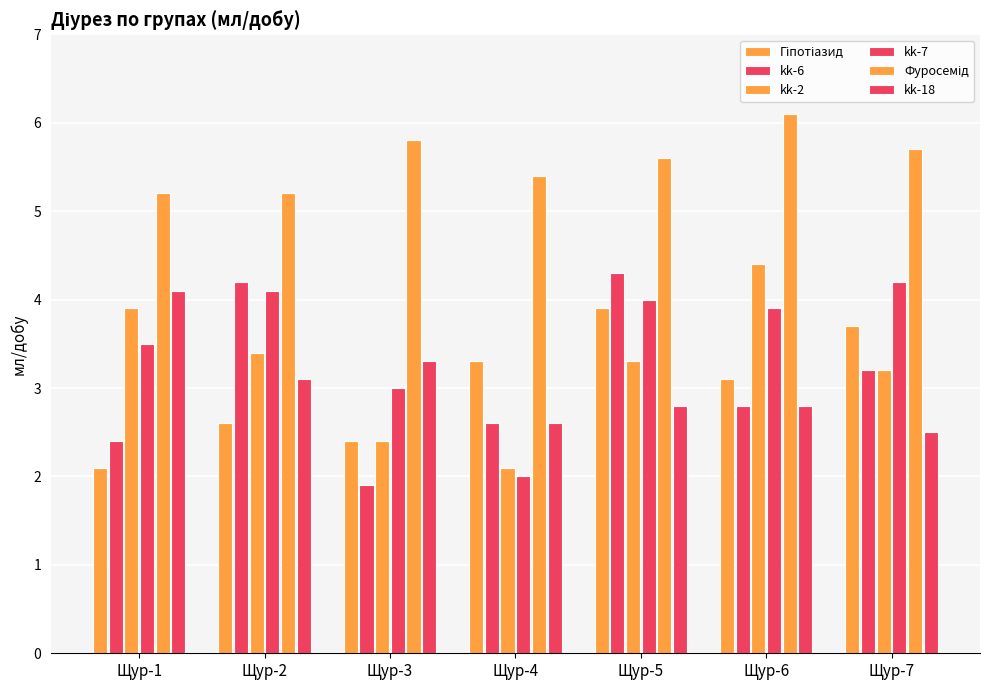

Between Щур-3 and Щур-7, which series saw the biggest shift?

Гіпотіазид